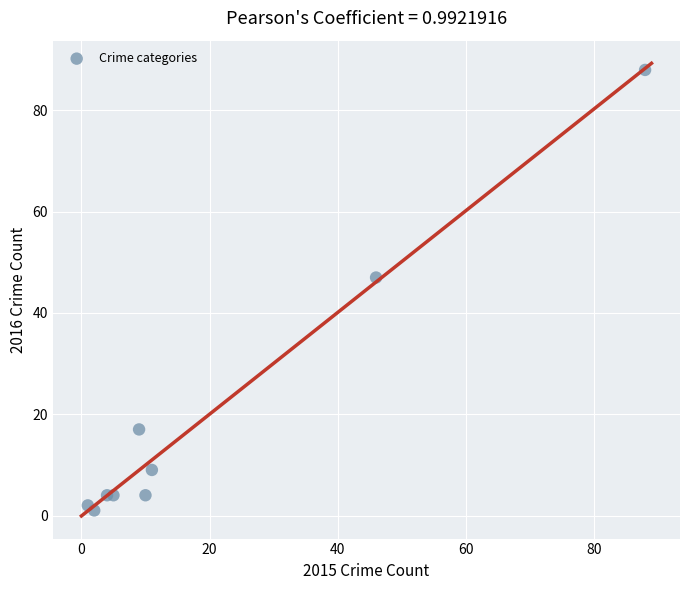

What Y value in the scatter plot is closest to 44?

47